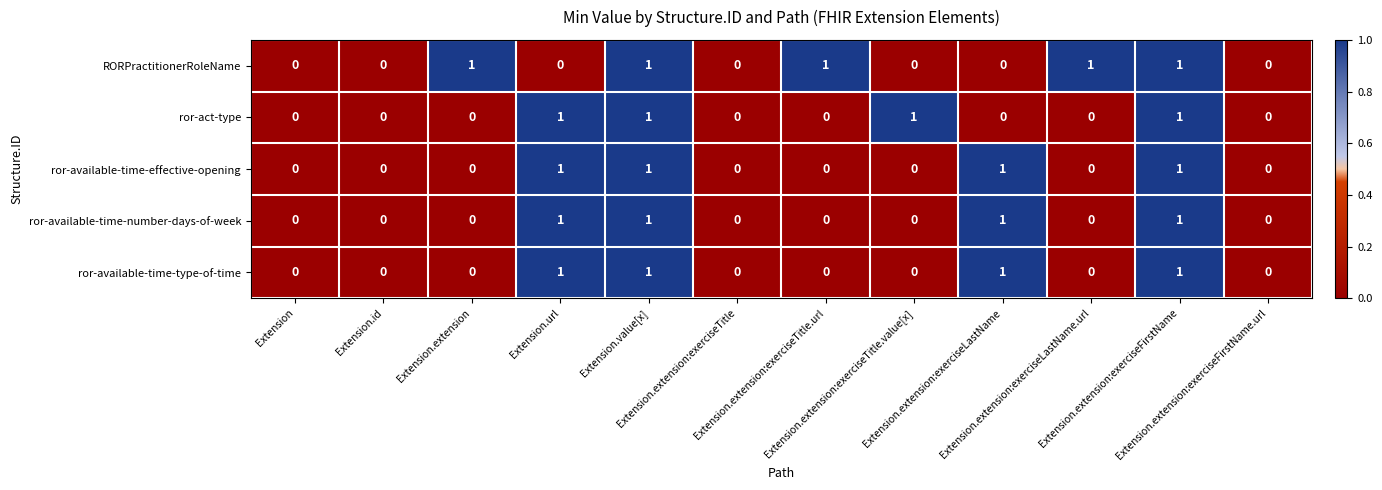

Count the ror-available-time-type-of-time values in the range 0 to 1.

12